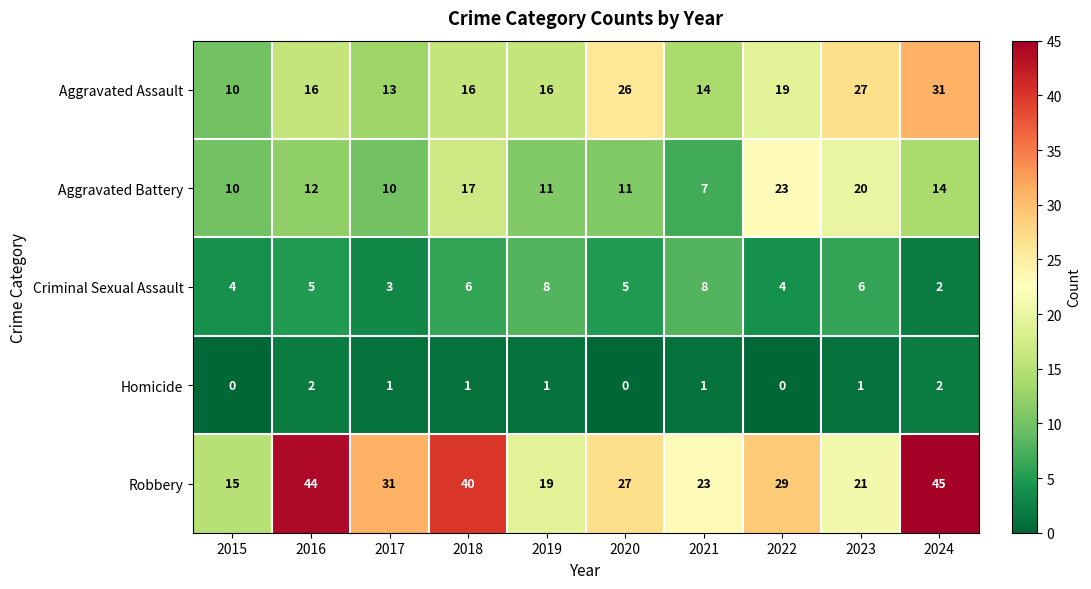

Count the Homicide values in the range 0 to 1.

8